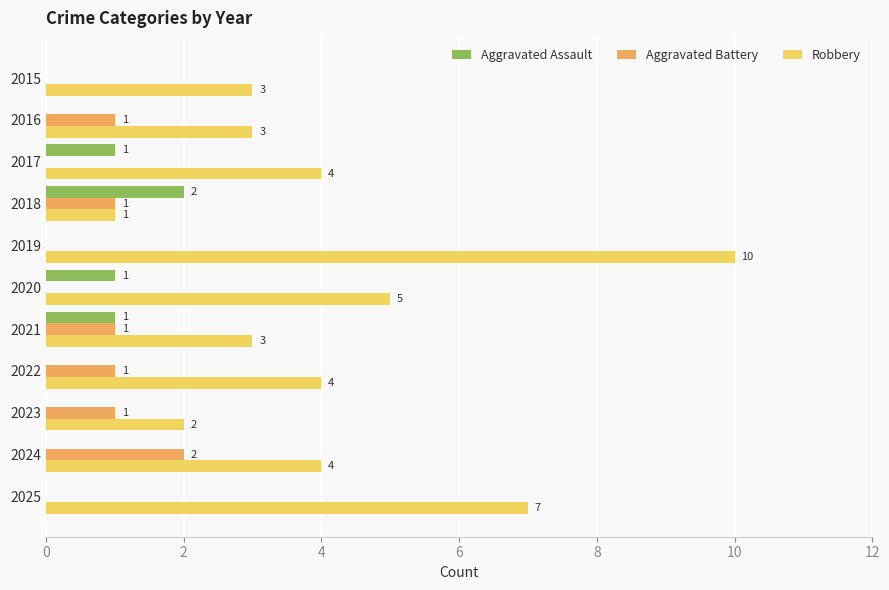

What is the sum of all Aggravated Assault values?

5